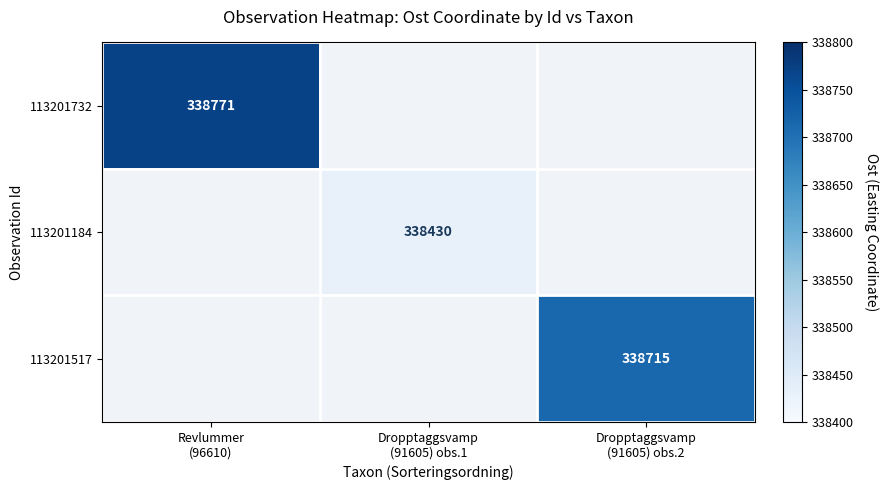

Where is 113201732 nearest to the value 338771?

Revlummer (96610)